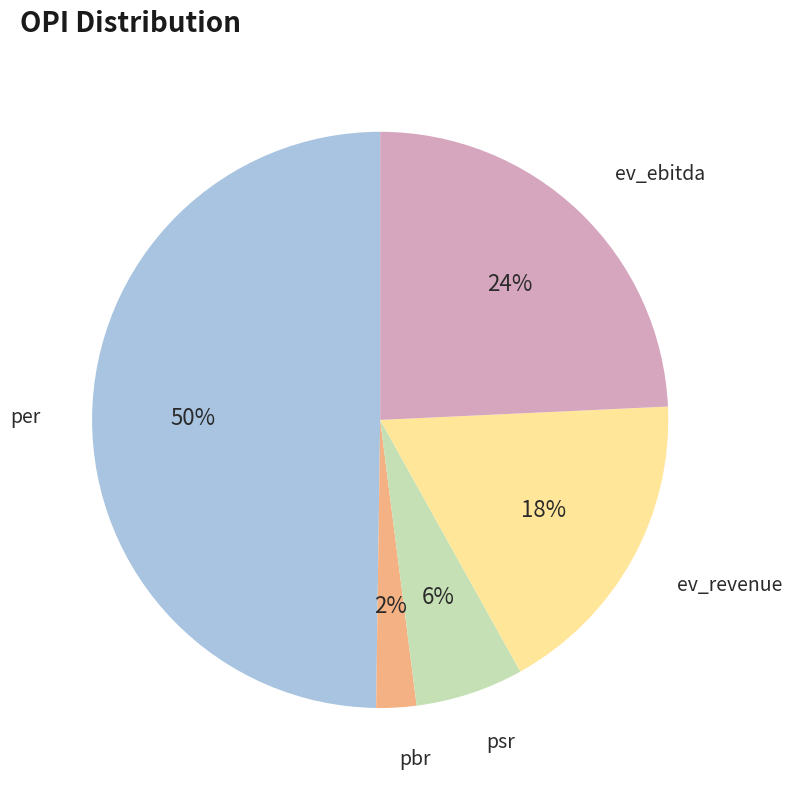

Is pbr the majority of the pie?

No